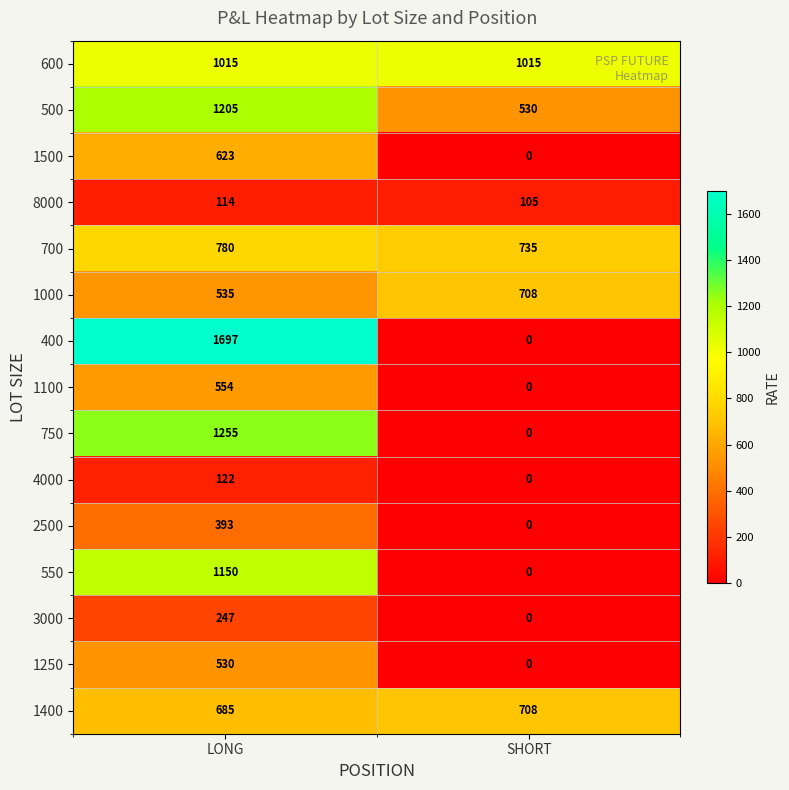

Is it true that 8000 equals 114 at LONG?

True